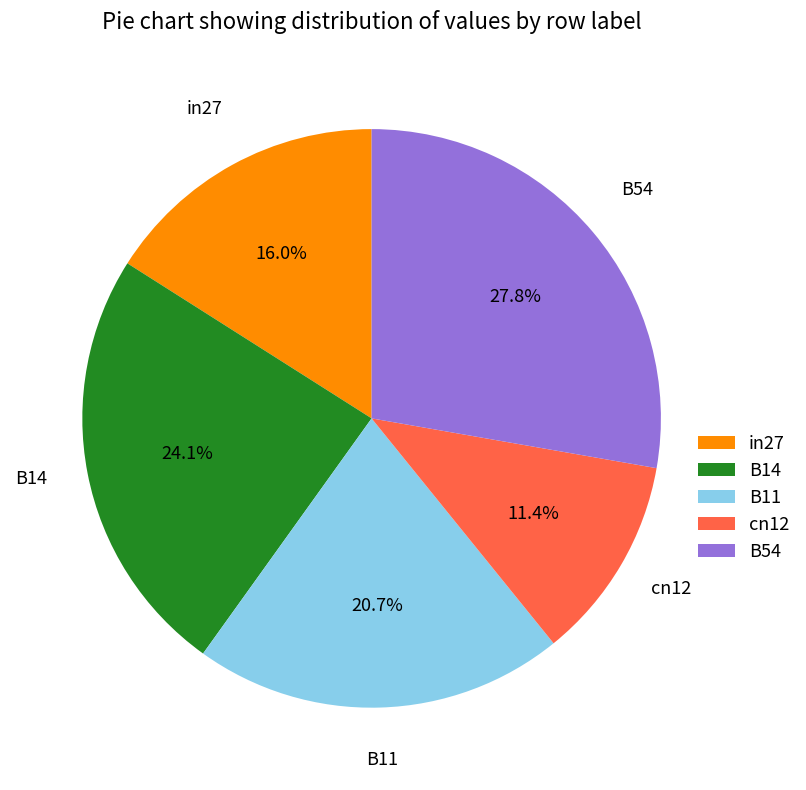

What is the ratio of the value at in27 to the value at B14?

0.7